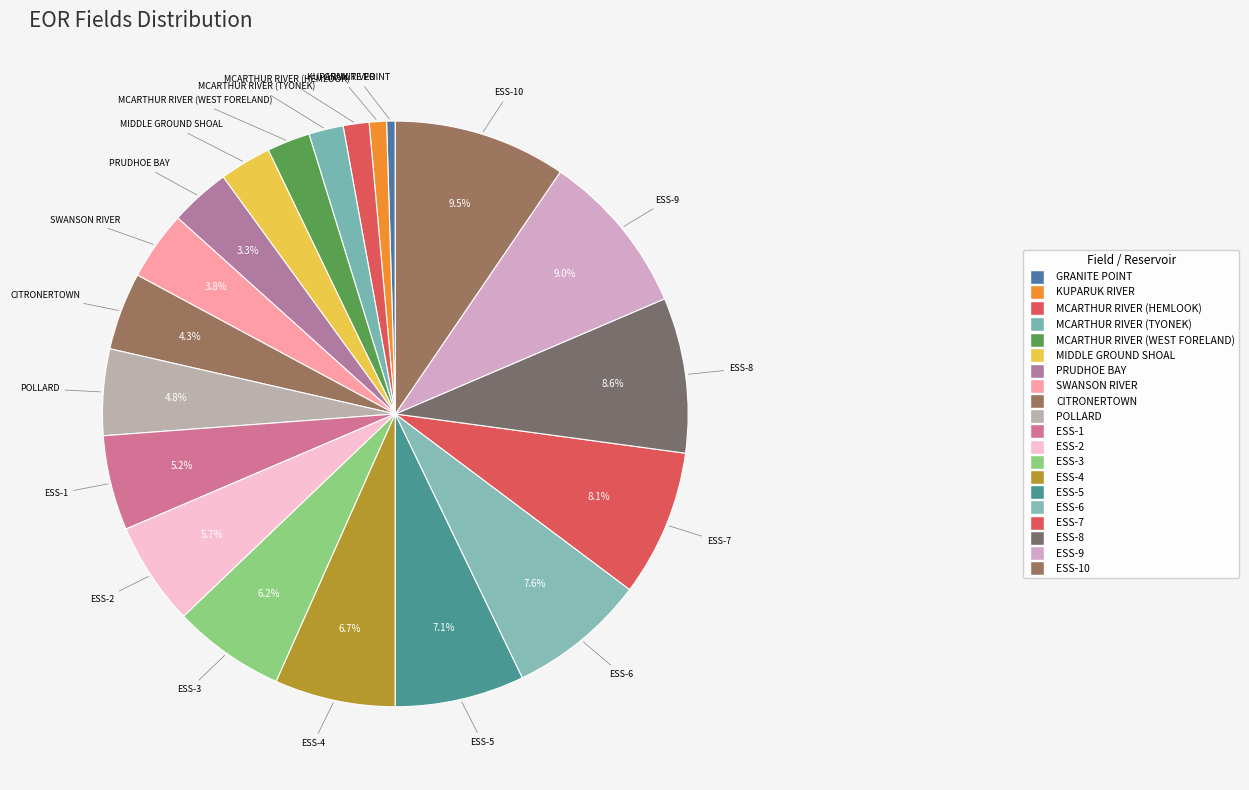

To the nearest percent, what is the difference between the largest and smallest slice percentages?

9%